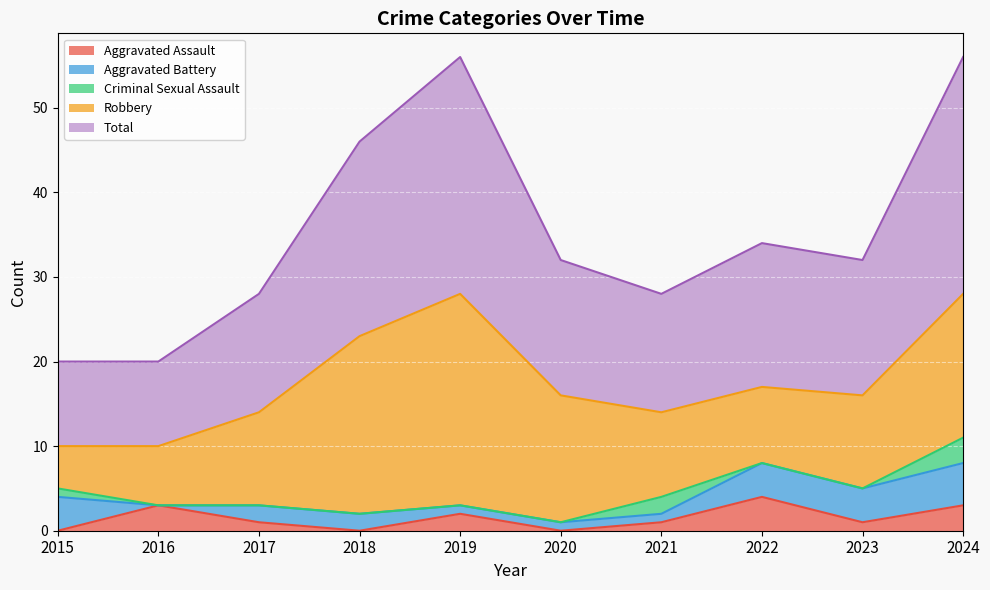

How many lines are shown in the chart?

5